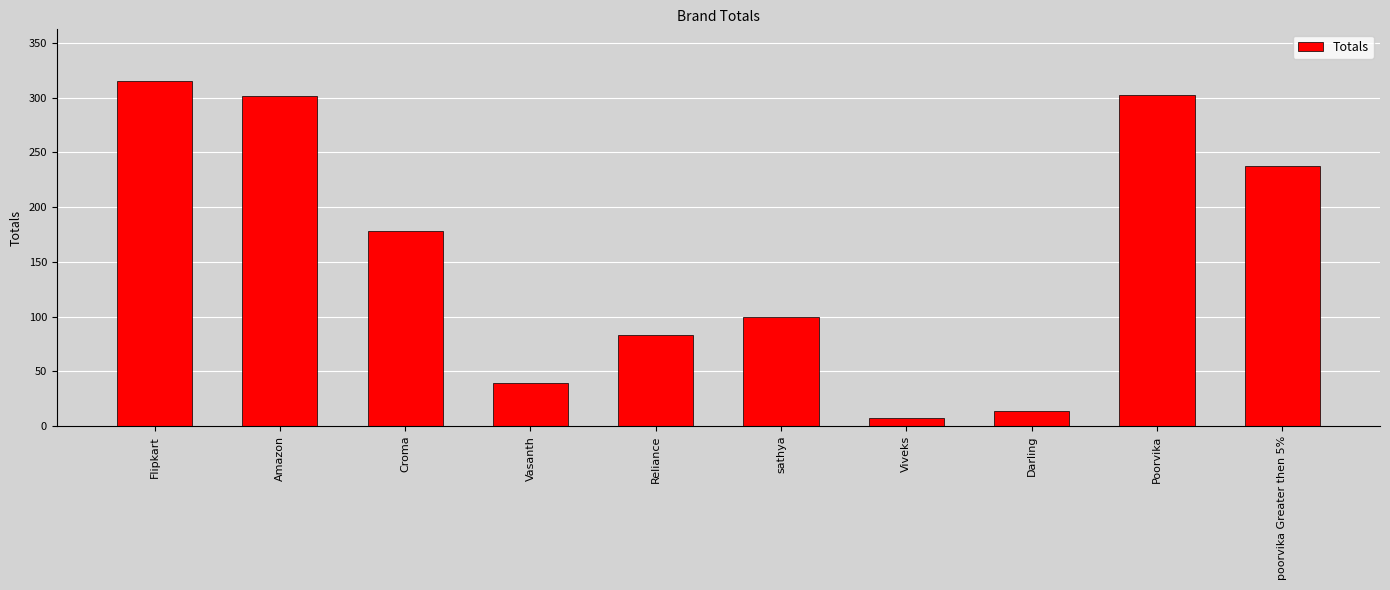

What is the average value?

158